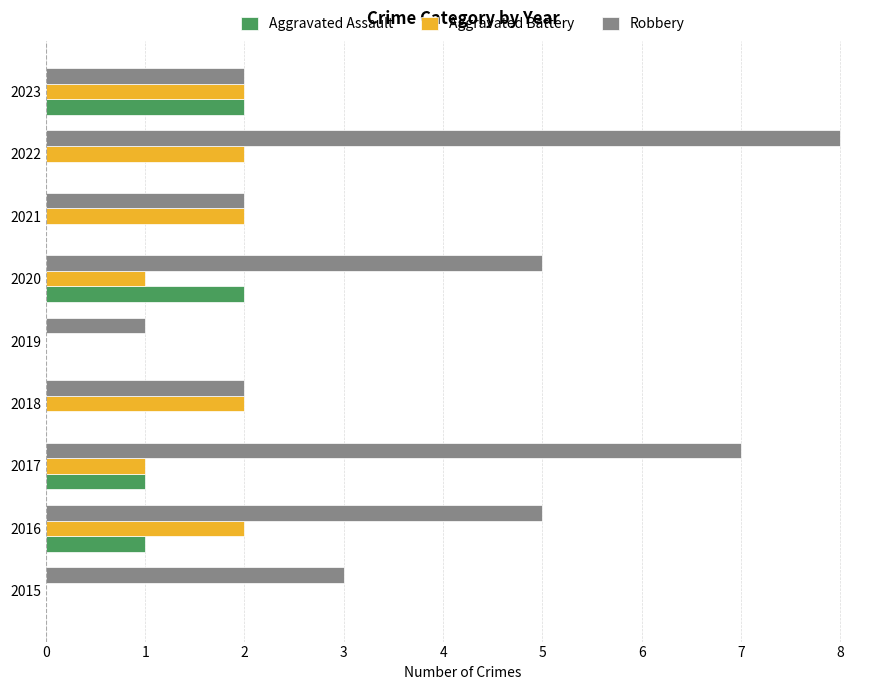

Which series has the largest total across all categories?

Robbery